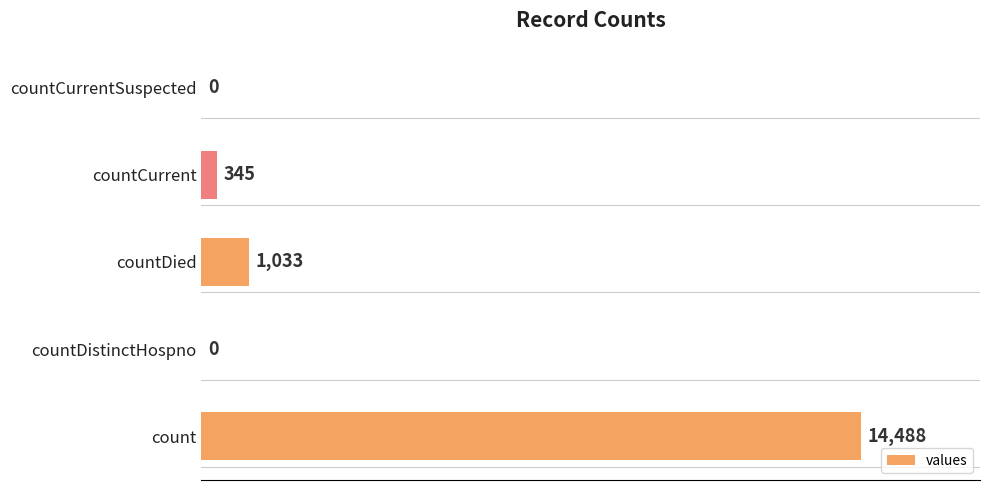

The value at countCurrent is 345. True or false?

True